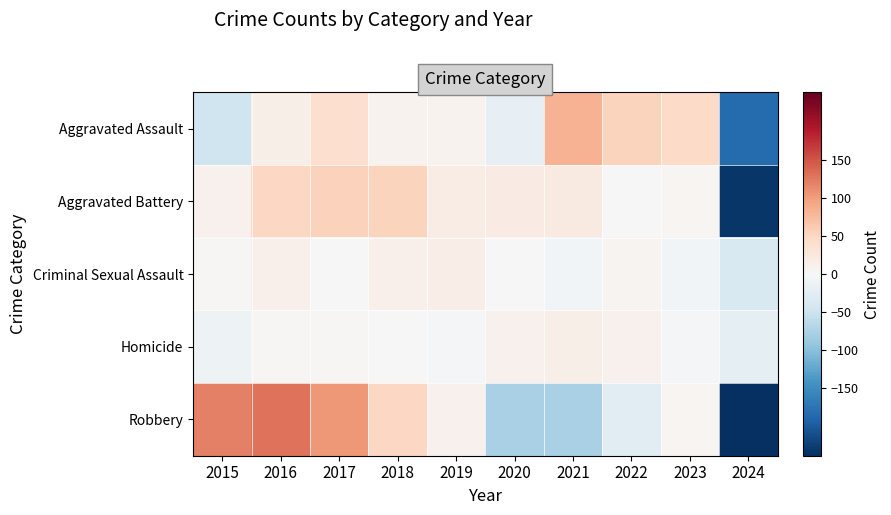

Which series changed the most between 2016 and 2021?

Robbery